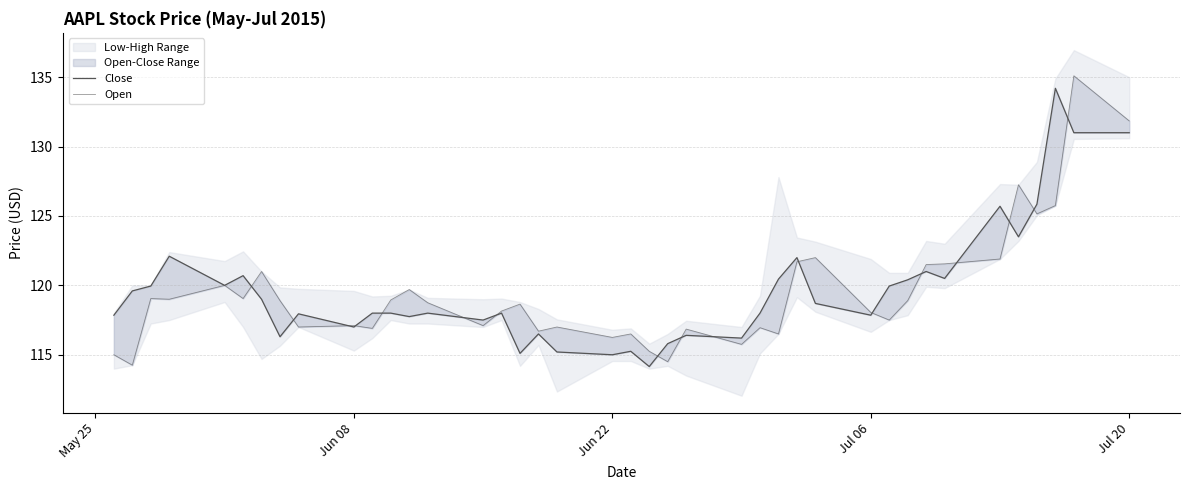

What is the sum of all Open values?

4779.0